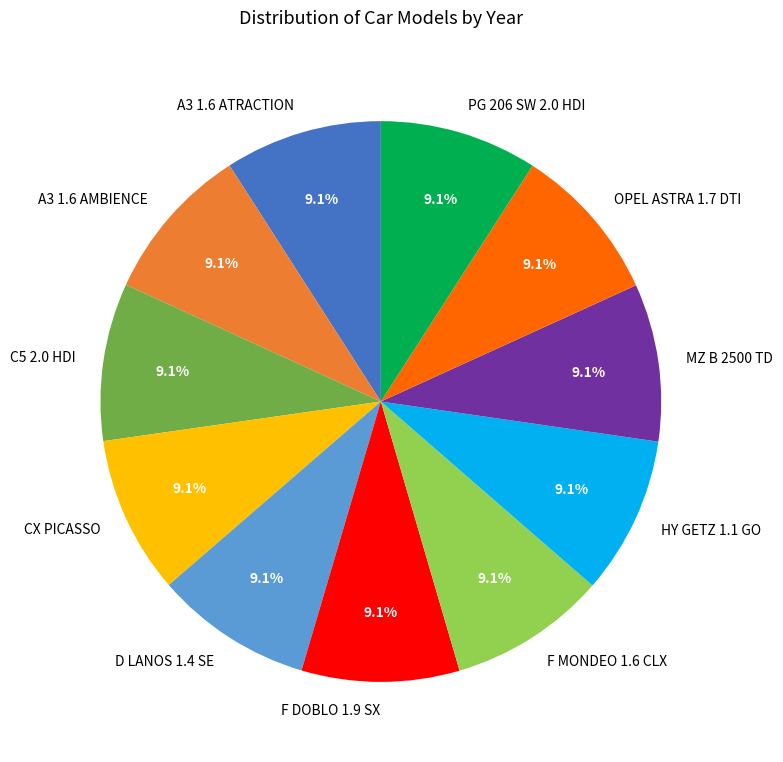

True or false: A3 1.6 AMBIENCE accounts for 9% of the total.

True